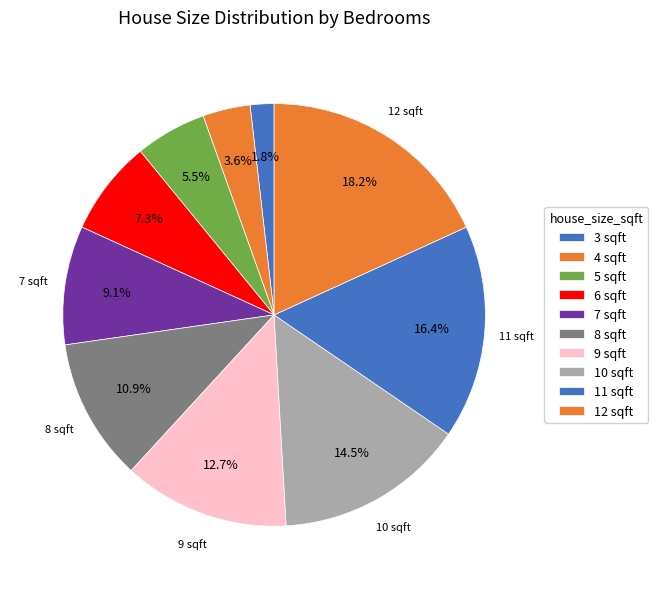

How many segments does this pie chart have?

10